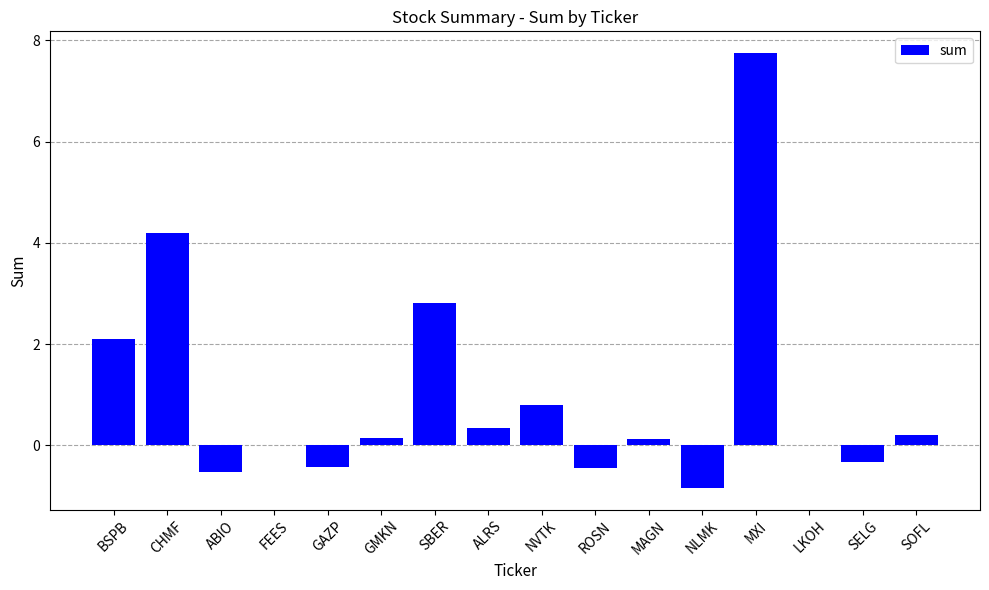

How many series are shown in this chart?

1